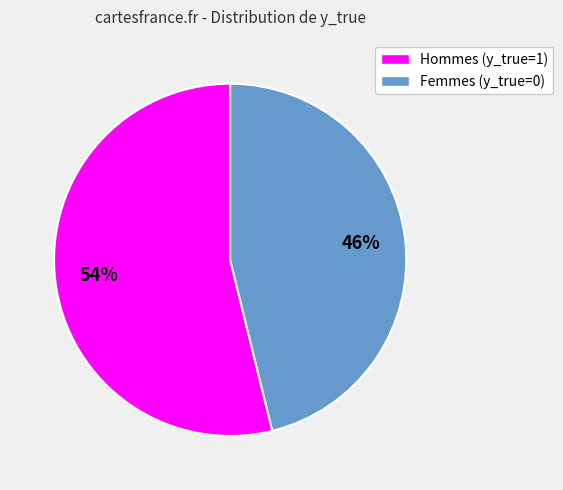

Is the sum of Femmes (y_true=0) and Hommes (y_true=1) greater than half?

Yes